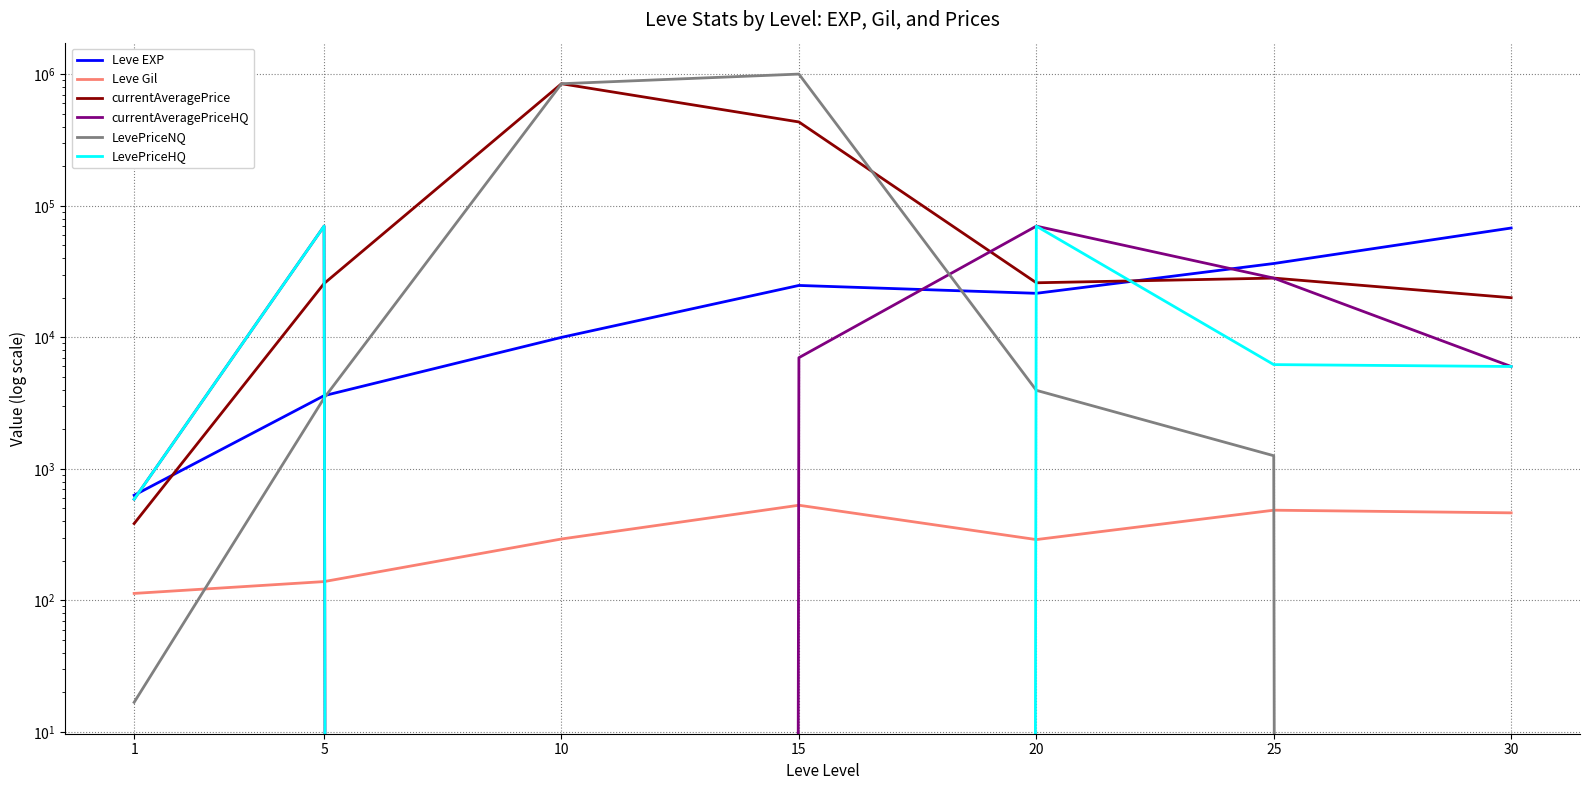

How many interior local peaks does the LevePriceHQ series have?

2